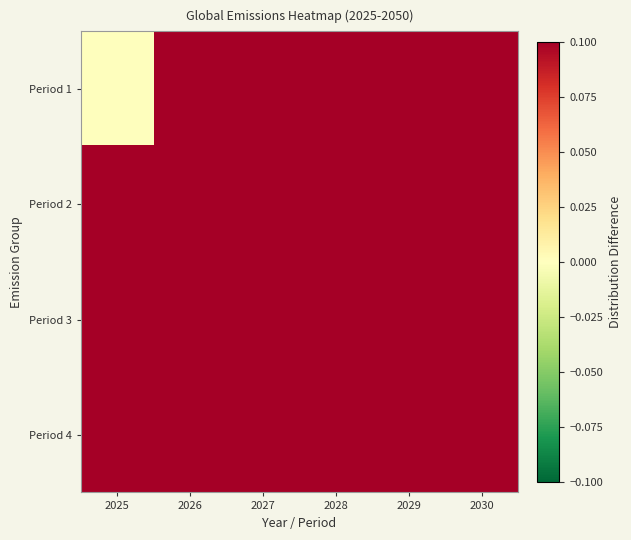

Between 2029 and 2028, which is larger?

2029